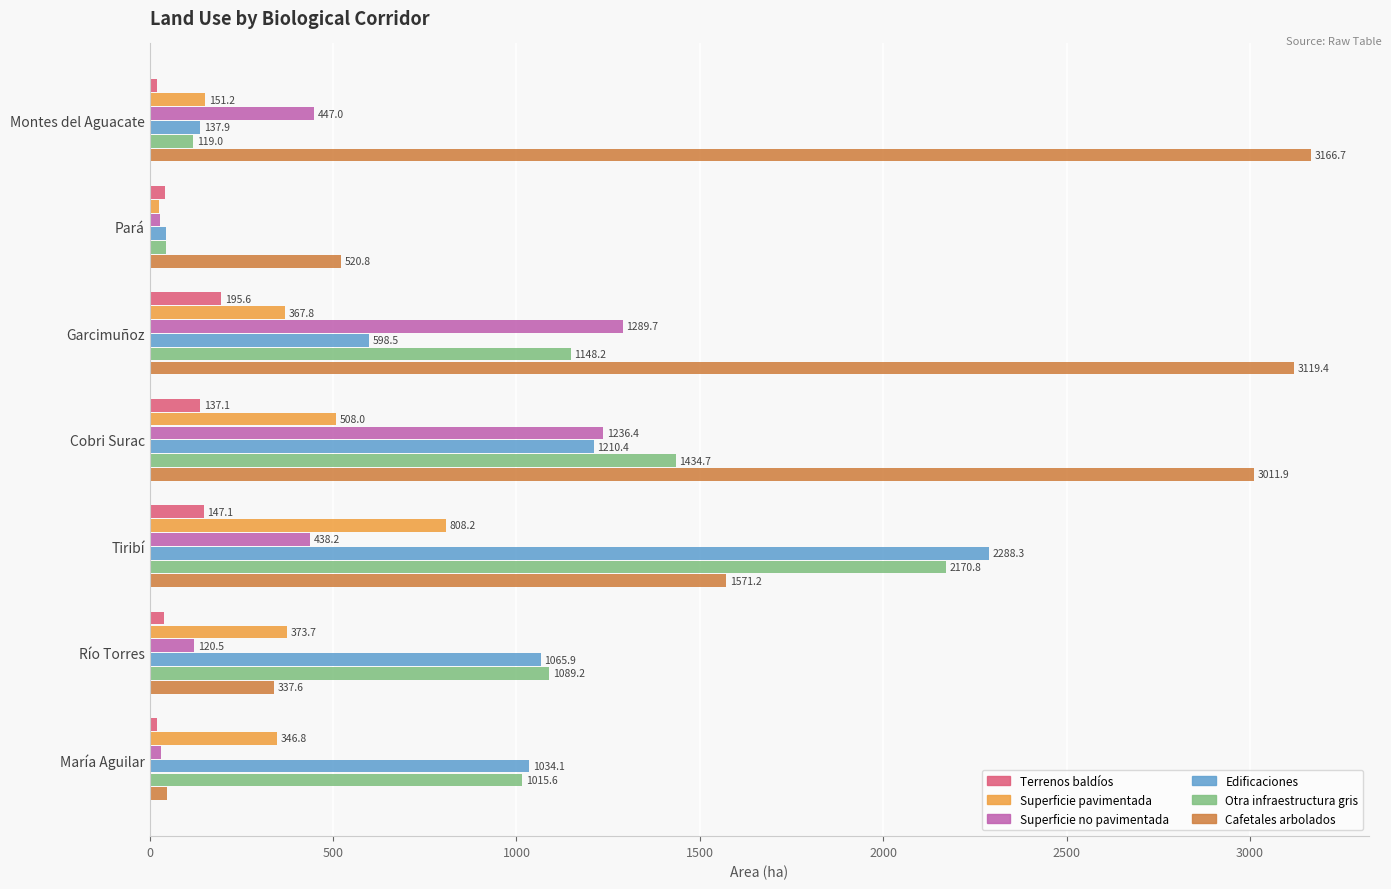

What is the total value across all series at María Aguilar?

2494.9